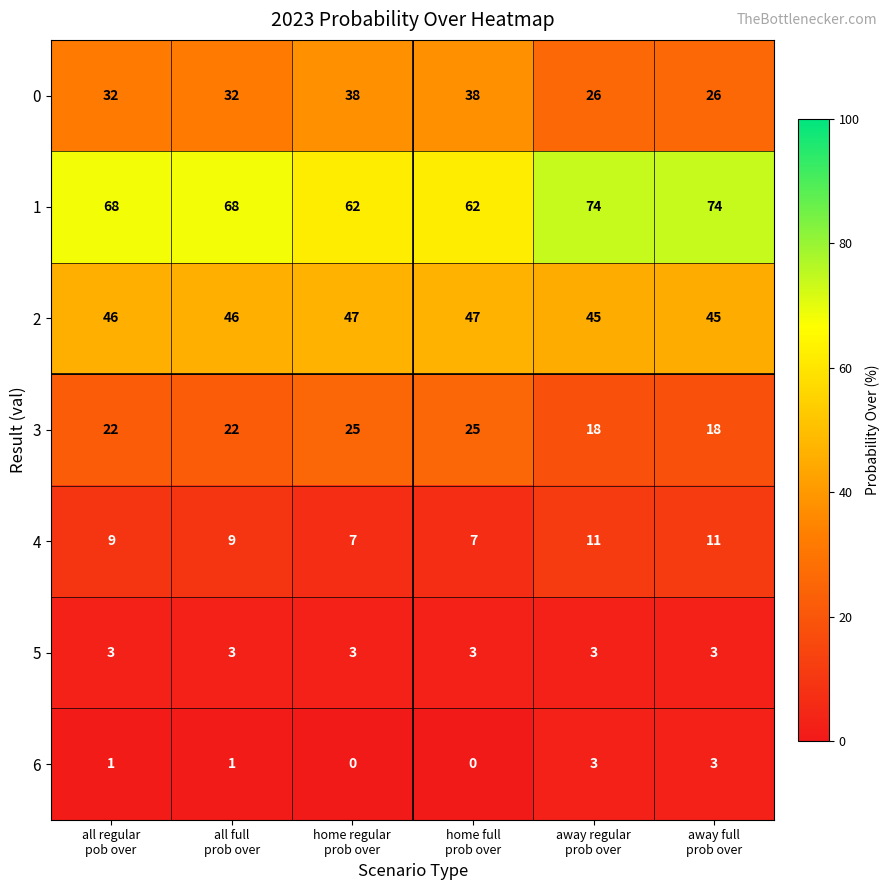

What is the average value of the 0 series?

32